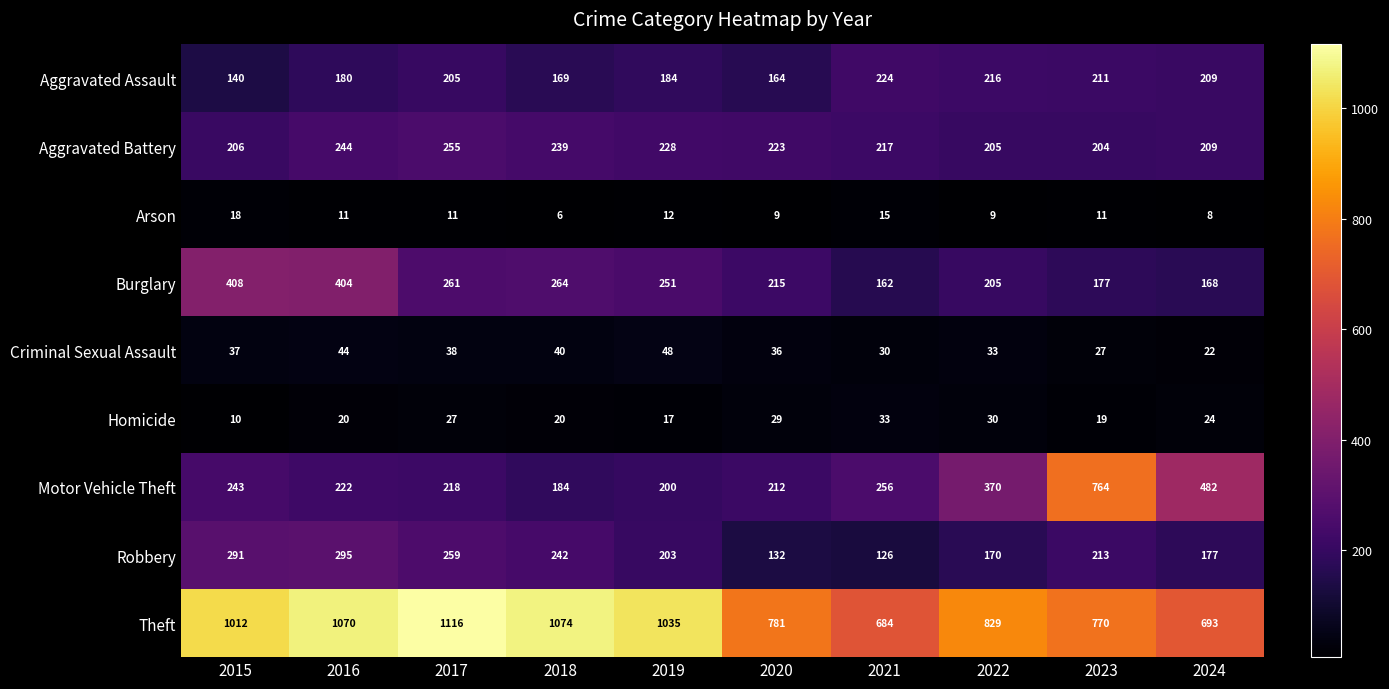

Which label corresponds to the largest value in the chart?

2017